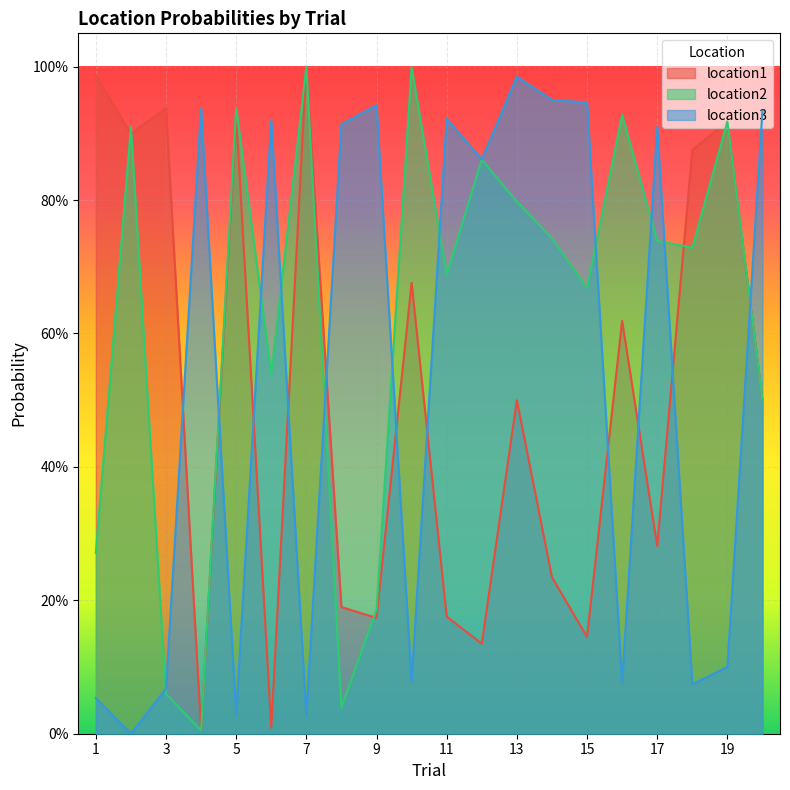

List the labels in order of location1 value, smallest first.

4, 6, 12, 15, 9, 11, 8, 14, 17, 13, 20, 16, 10, 18, 2, 19, 5, 3, 1, 7